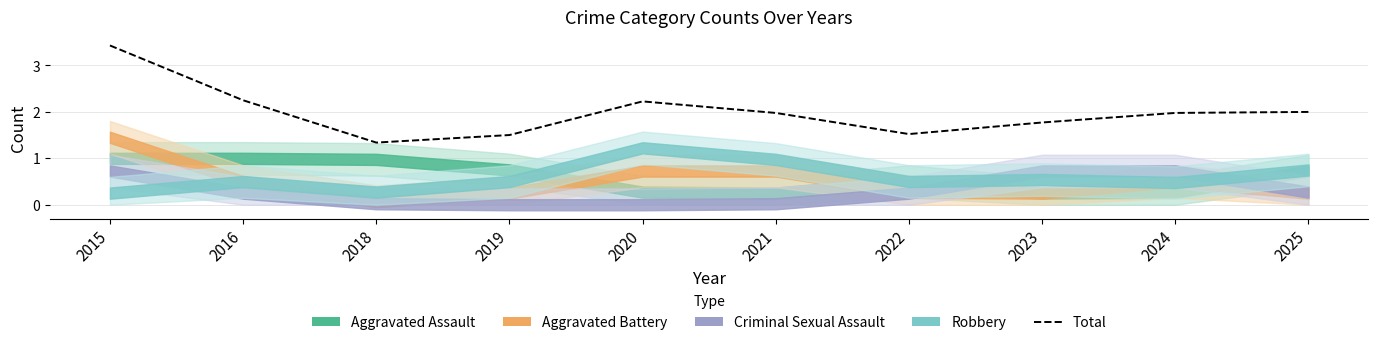

What is the maximum value shown in the chart?

3.4